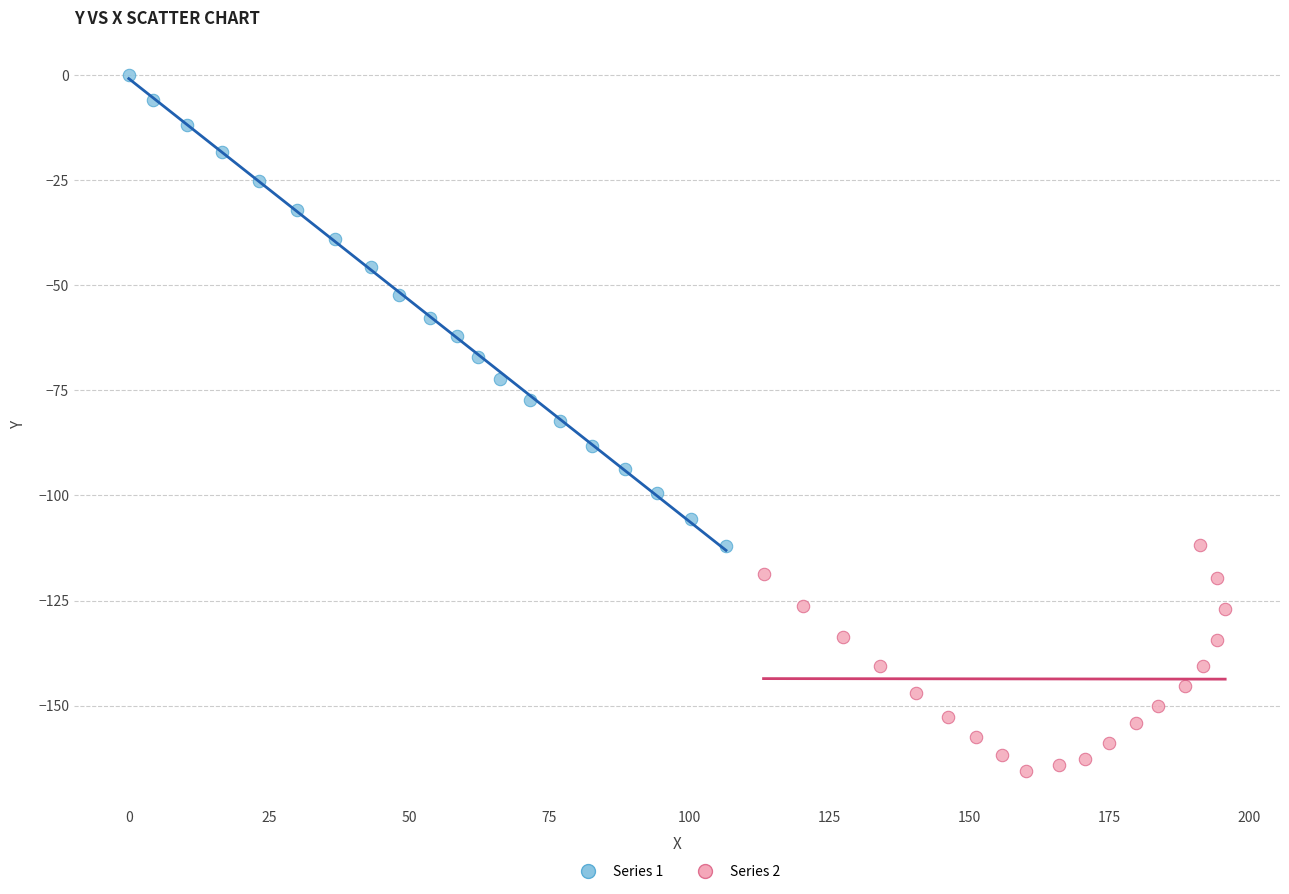

Which series reaches the maximum Y coordinate?

Series 1